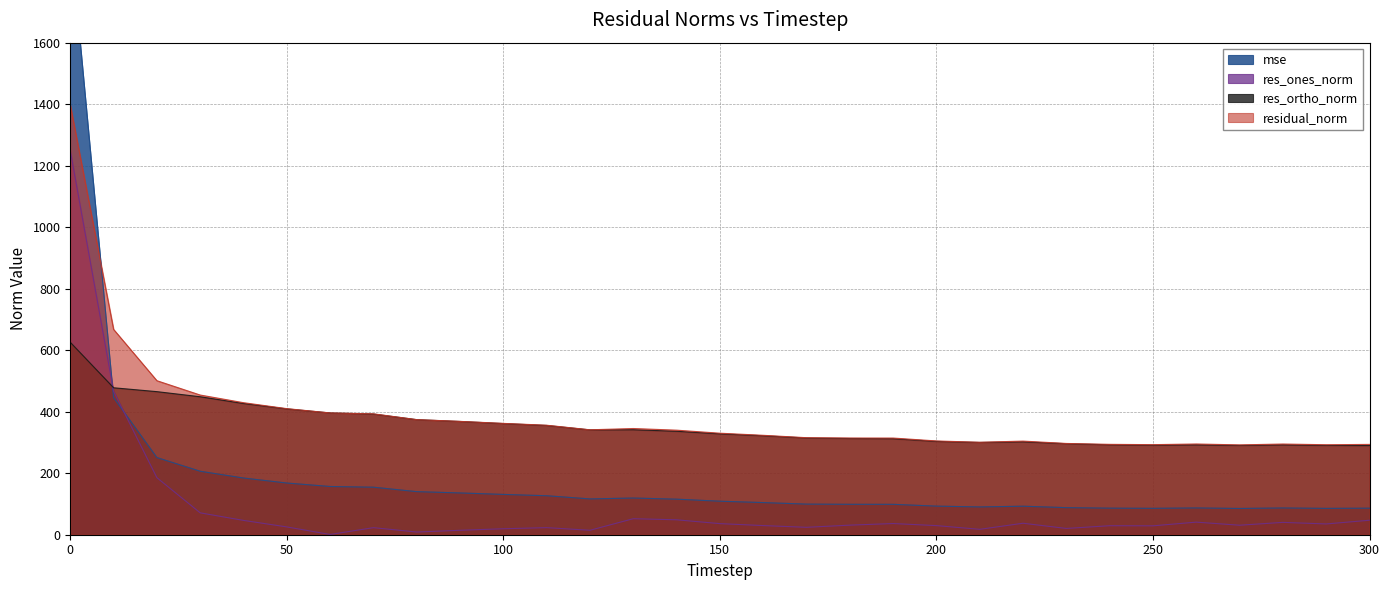

At which category does the chart reach its minimum across all series?

60